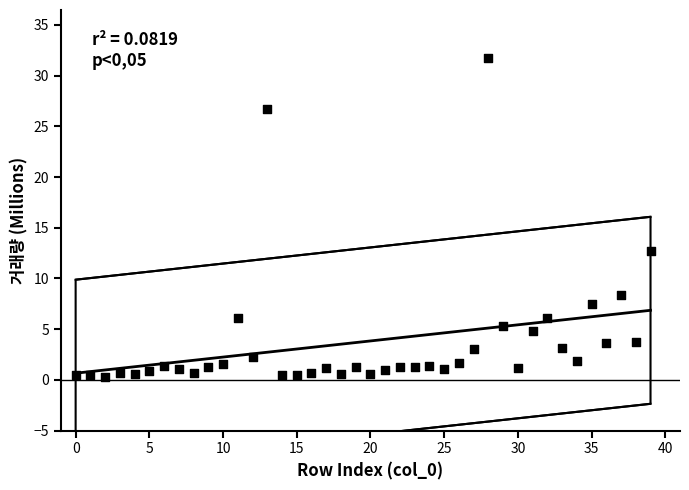

What Y value in the scatter plot is closest to 16?

12.7